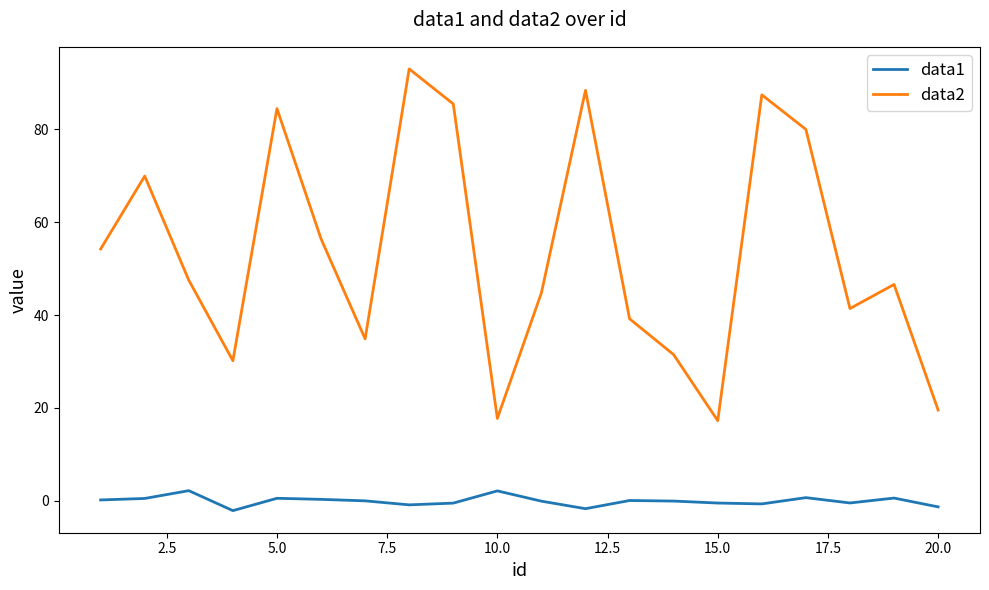

What is the lowest value of the data2 series?

17.2